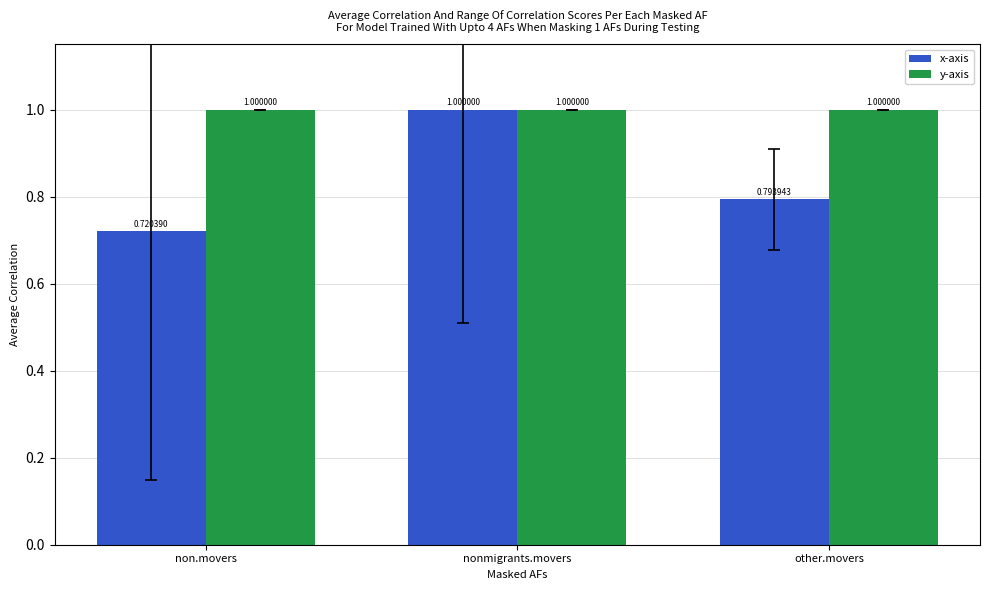

Rank the series at non.movers from highest to lowest value.

y-axis, x-axis